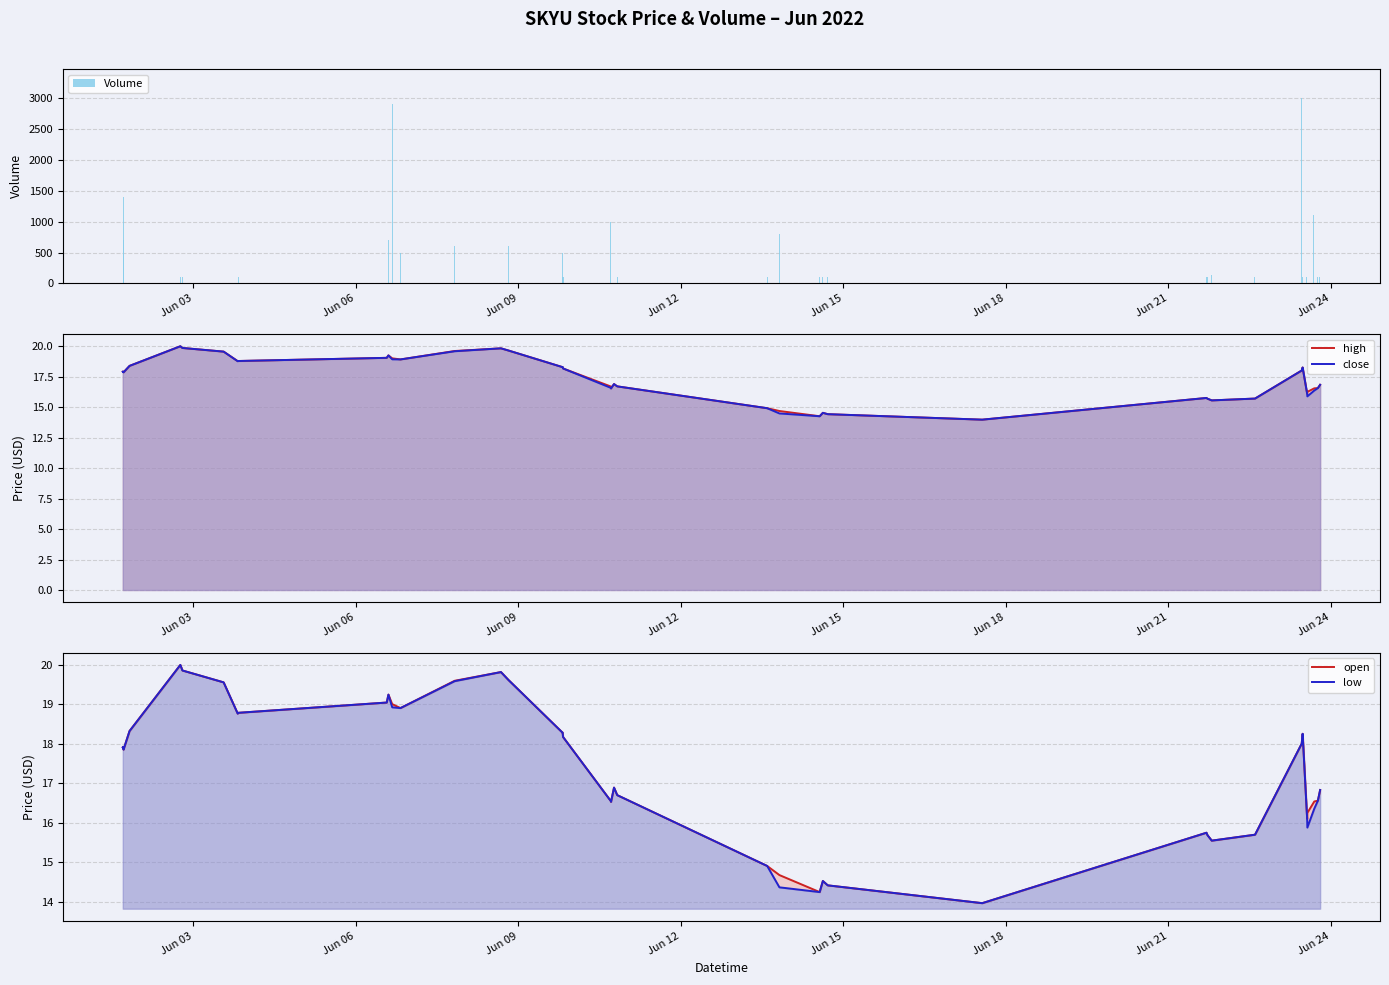

What is the highest value of the high series?

20.0